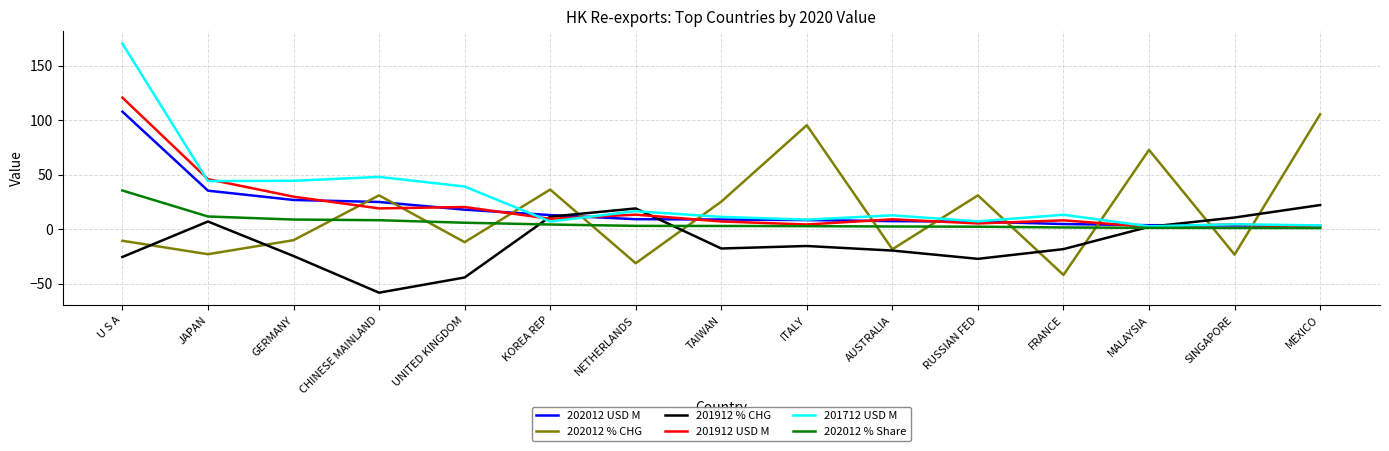

What is the difference between the maximum and minimum values in the 202012 % CHG series?

147.3